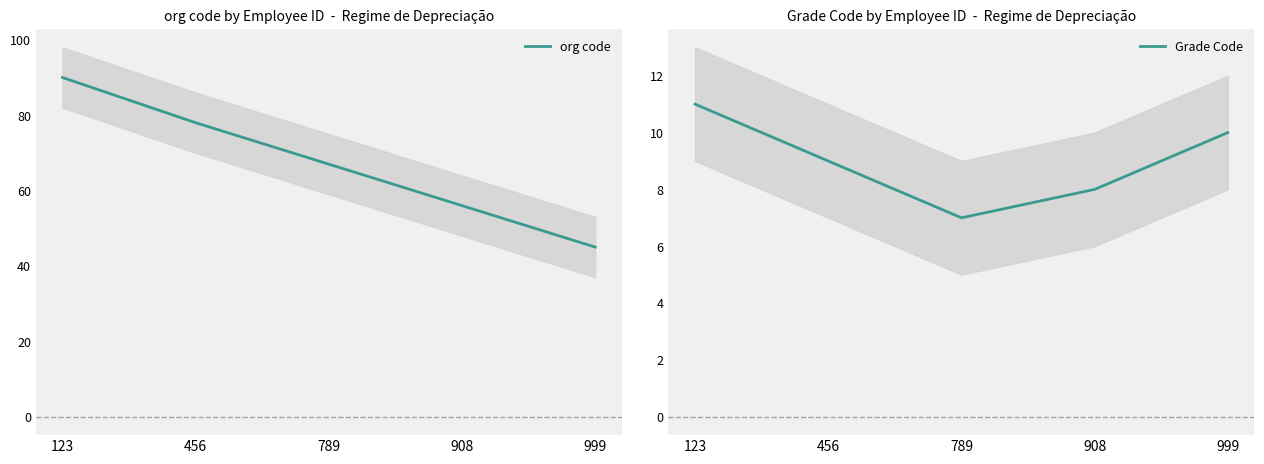

True or false: org code and Grade Code intersect in this chart.

False